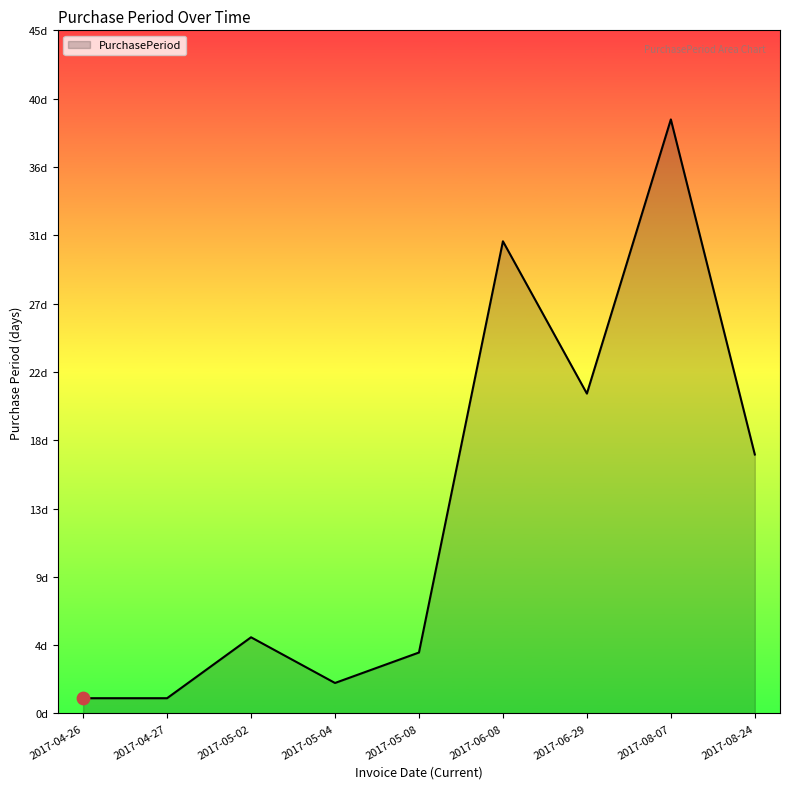

Which has a higher value, 2017-08-07 or 2017-08-24?

2017-08-07